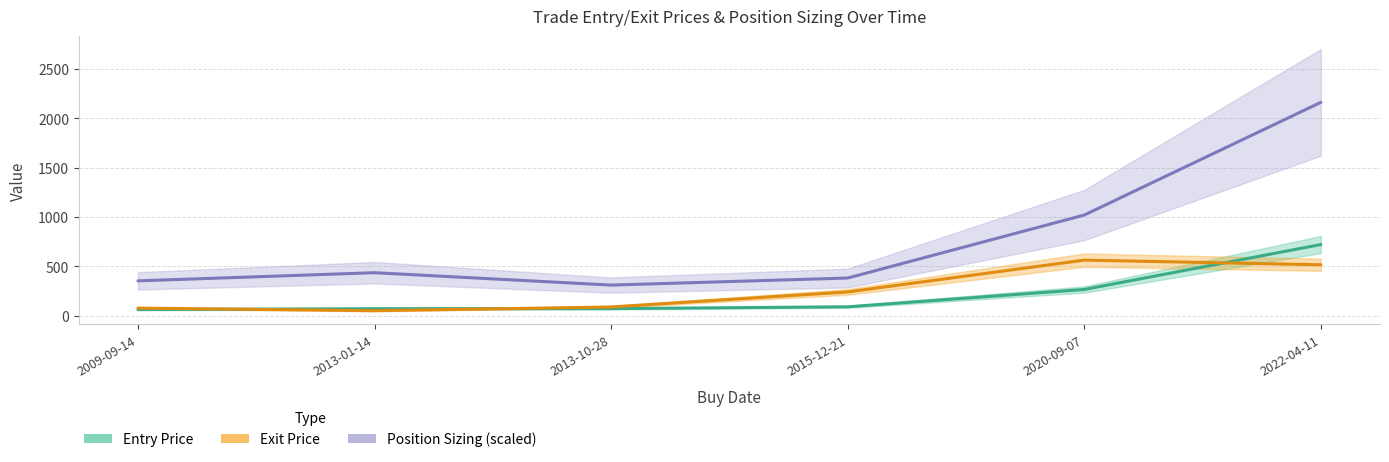

The value of Entry Price at 2009-09-14 is 62.2. True or false?

True